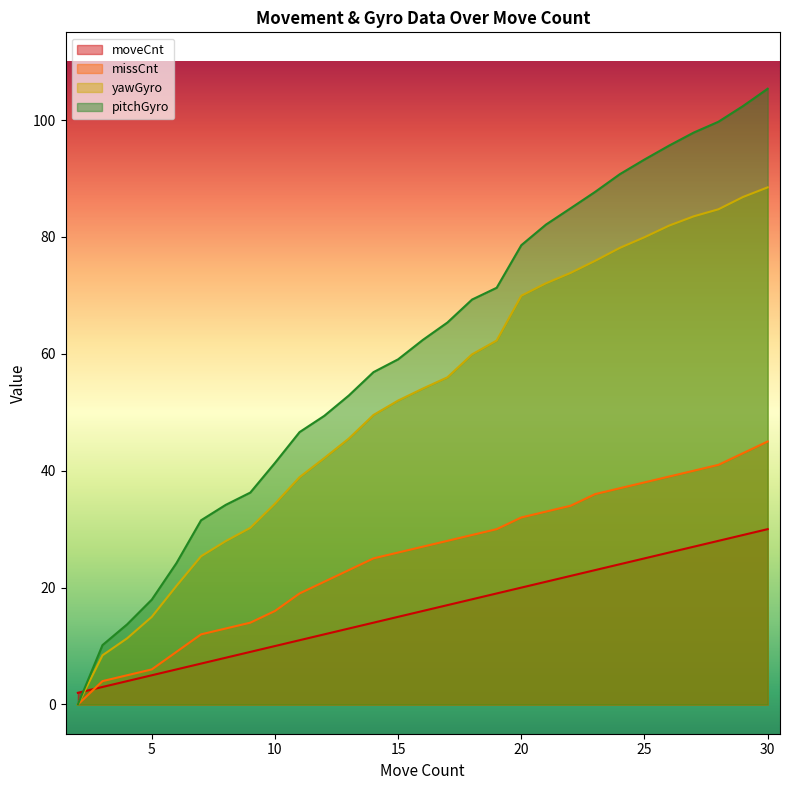

What is the highest value of the pitchGyro series?

105.3